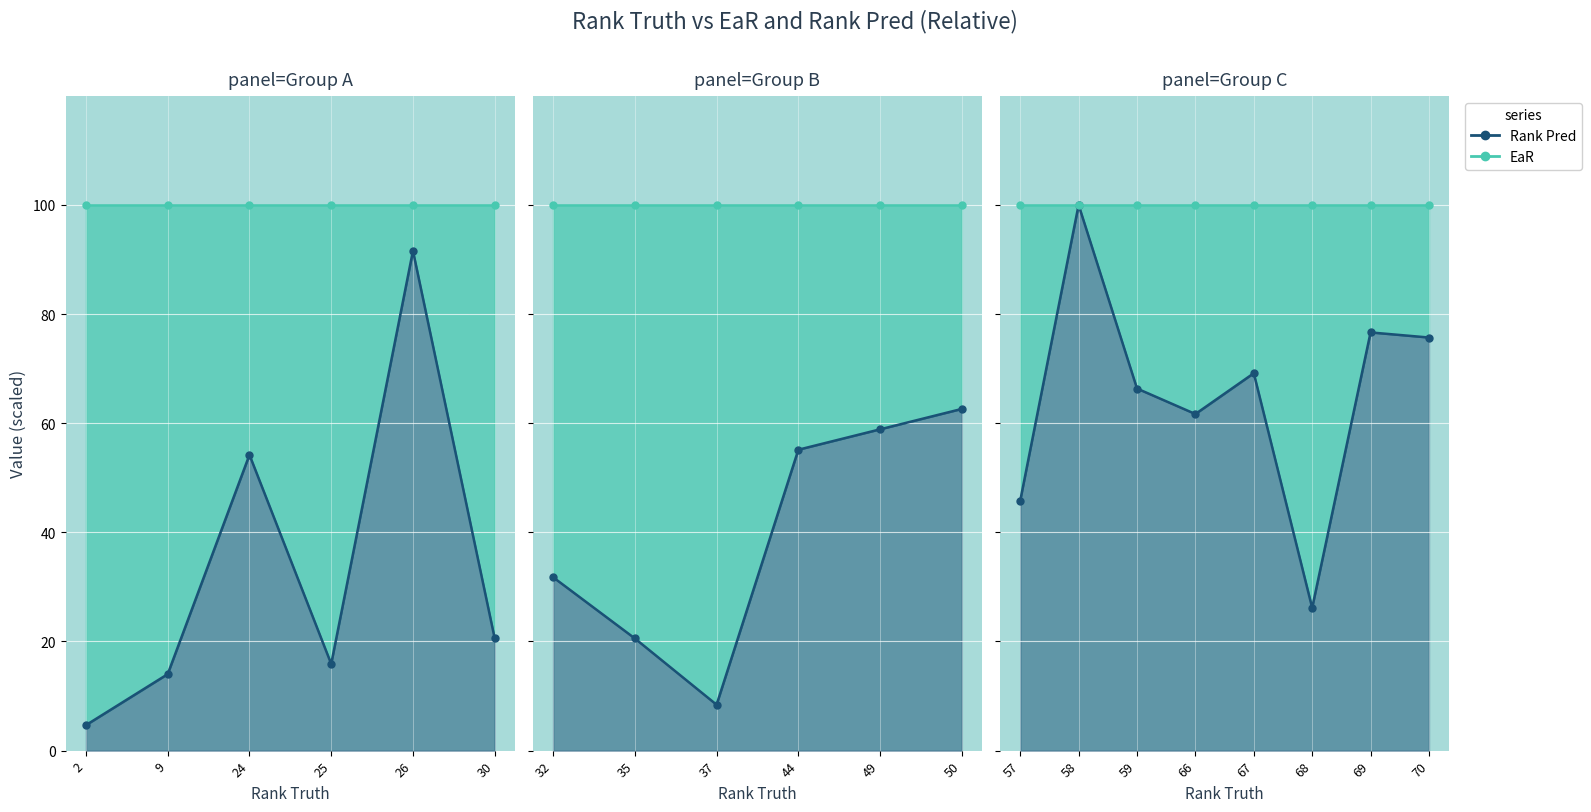

What are all the series names shown in the legend?

Rank Pred, EaR